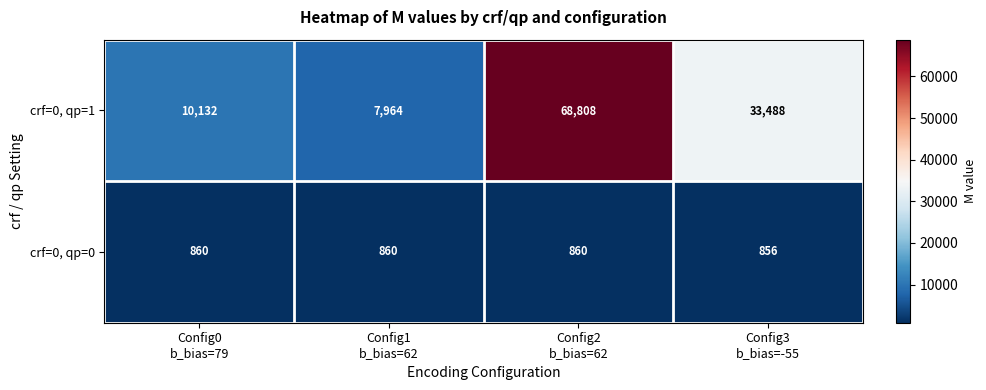

How many crf=0, qp=0 values are between 860 and 861?

3